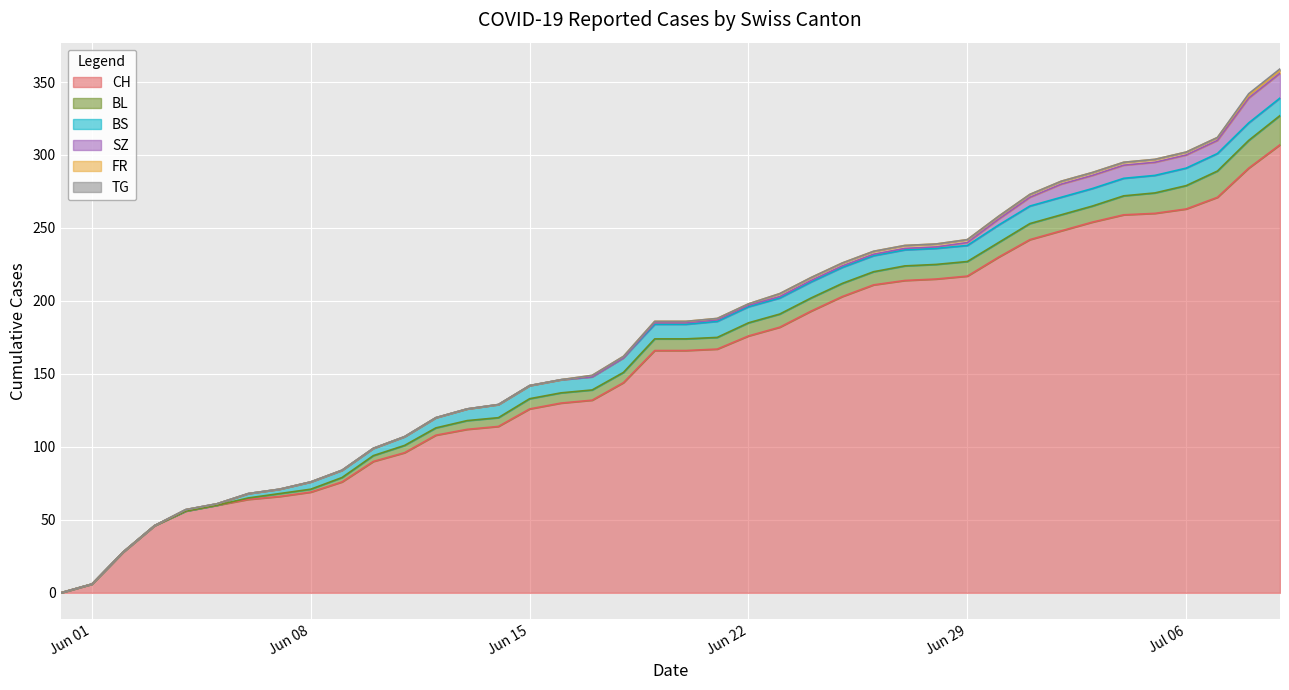

Reading left to right, transcribe all the data shown in this chart.

CH: 0	6	28	46	56	60	64	66	69	76	90	96	108	112	114	126	130	132	144	166	166	167	176	182	193	203	211	214	215	217	230	242	248	254	259	260	263	271	291	307
BL: 0	0	0	0	0	0	1	2	2	3	4	5	5	6	6	7	7	7	7	8	8	8	9	9	9	9	9	10	10	10	10	11	11	11	13	14	16	18	19	20
BS: 0	0	0	0	1	1	3	3	5	5	5	6	7	8	9	9	9	9	10	10	10	11	11	11	11	11	11	11	11	11	12	12	12	12	12	12	12	12	12	12
SZ: 0	0	0	0	0	0	0	0	0	0	0	0	0	0	0	0	0	0	0	1	1	1	1	1	1	1	1	1	1	2	4	6	9	9	9	9	9	9	17	17
FR: 0	0	0	0	0	0	0	0	0	0	0	0	0	0	0	0	0	1	1	1	1	1	1	2	2	2	2	2	2	2	2	2	2	2	2	2	2	2	2	2
TG: 0	0	0	0	0	0	0	0	0	0	0	0	0	0	0	0	0	0	0	0	0	0	0	0	0	0	0	0	0	0	0	0	0	0	0	0	0	0	1	1